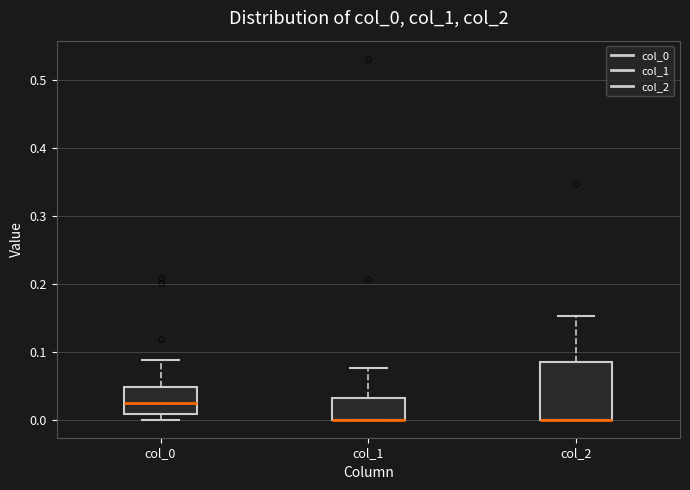

Where does the upper whisker of the box for col_0 end on the y-axis? The values are not printed on the chart, so give them approximately, as read against the axis.

0.09